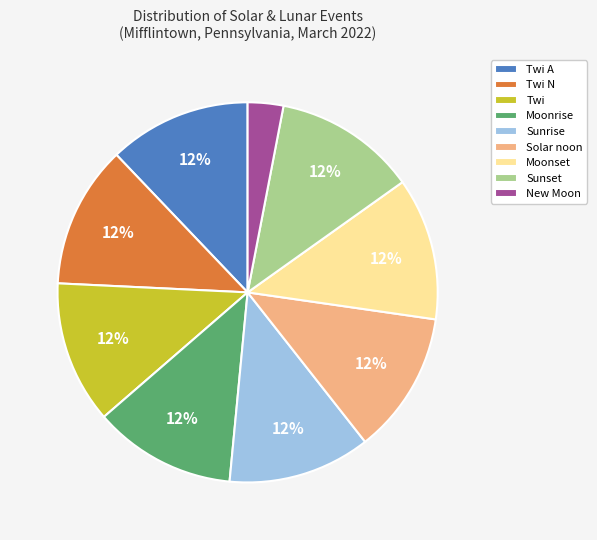

Is it true that Twi N is 1% of the pie?

False